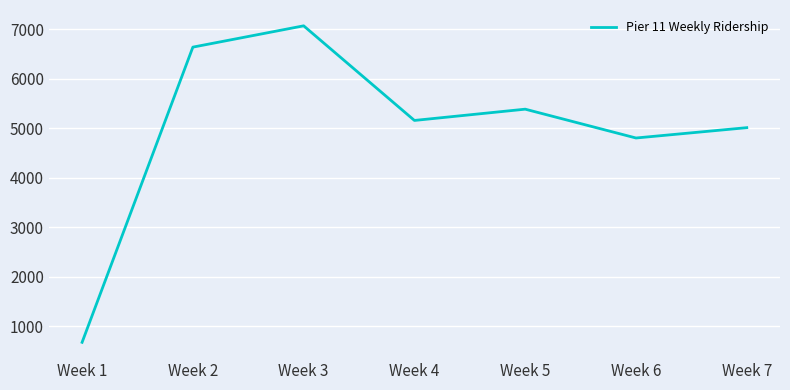

Read the value at Week 1, to the nearest 10.

670